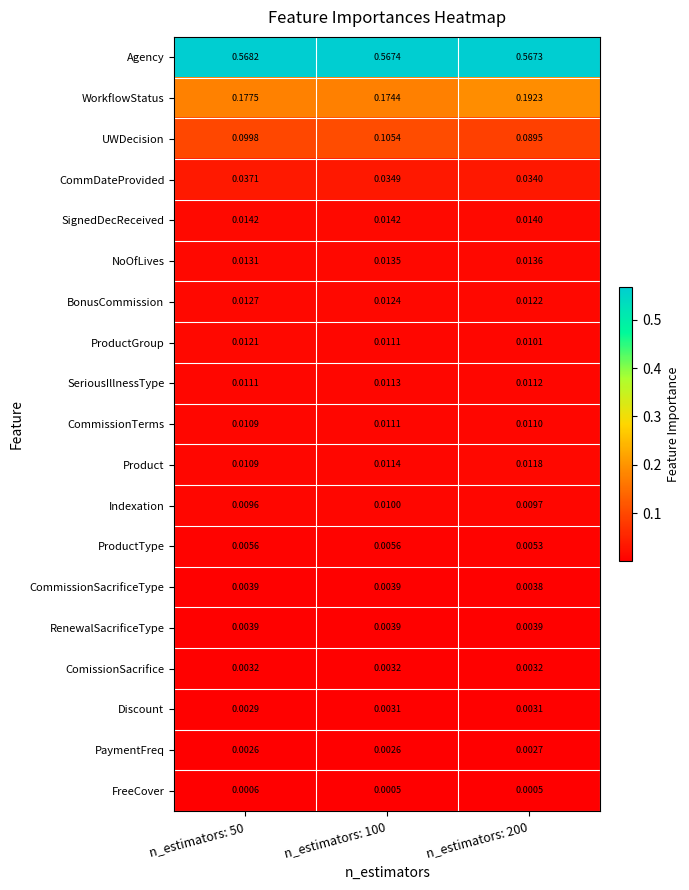

Is the value of CommDateProvided at n_estimators: 200 greater than the value of CommissionSacrificeType at n_estimators: 100?

Yes